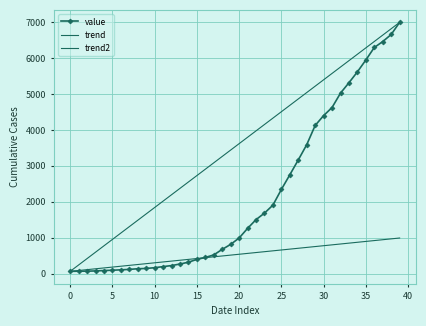

Reading right to left, what are all the values shown in this chart?

6994	6656	6459	6294	5946	5616	5313	5024	4624	4398	4124	3588	3164	2751	2343	1907	1685	1503	1260	992	815	676	522	451	397	319	268	225	196	166	145	137	118	107	95	87	76	69	68	64